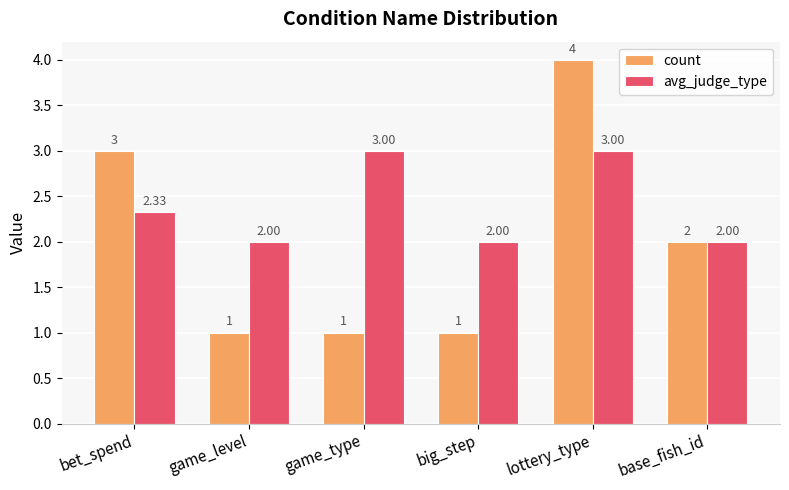

What is the label of the 6th bar from the left?

base_fish_id